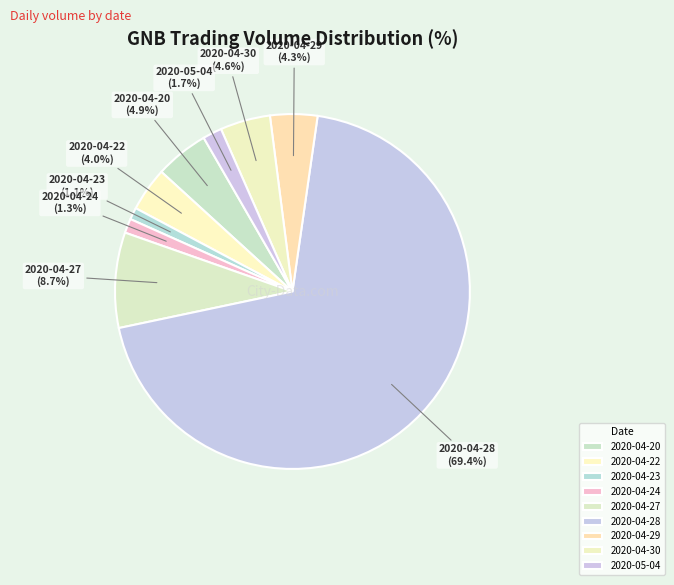

How many slices are in this pie chart?

9